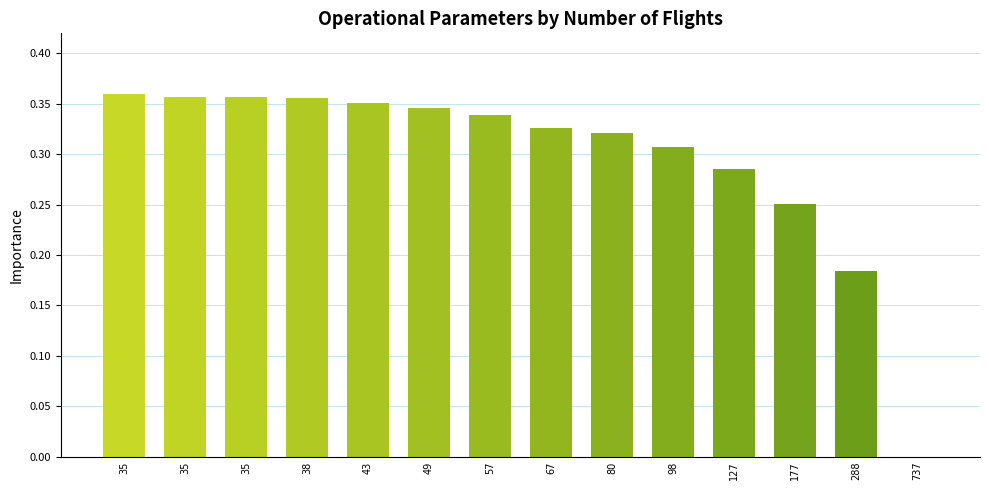

Where is the data nearest to the value 0?

737